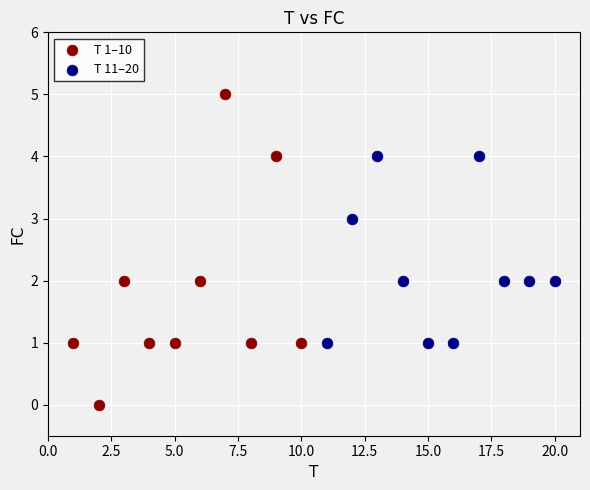

Which series contains the lowest Y value?

T 1–10